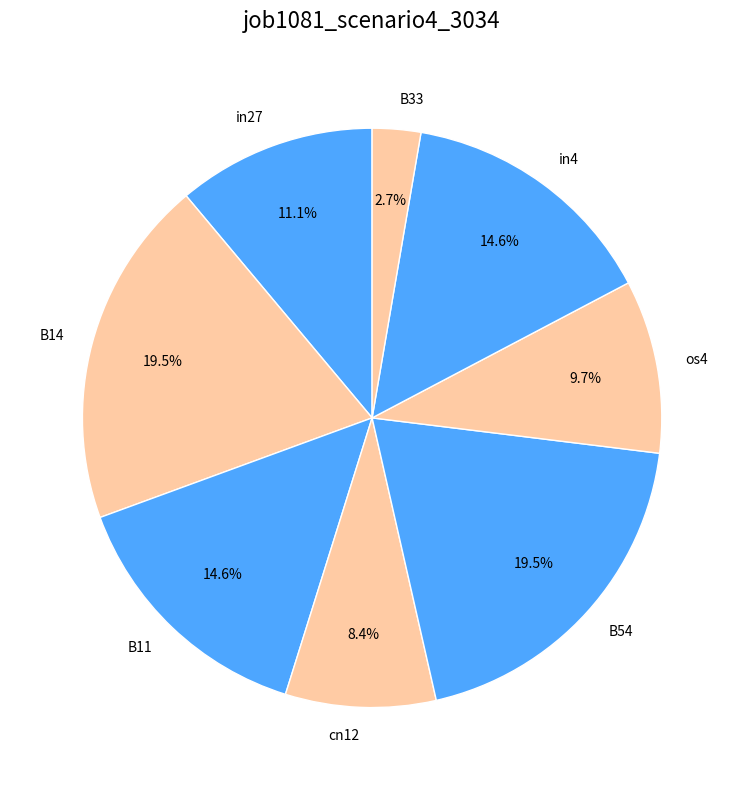

The in4 slice represents 6% of the pie. True or false?

False